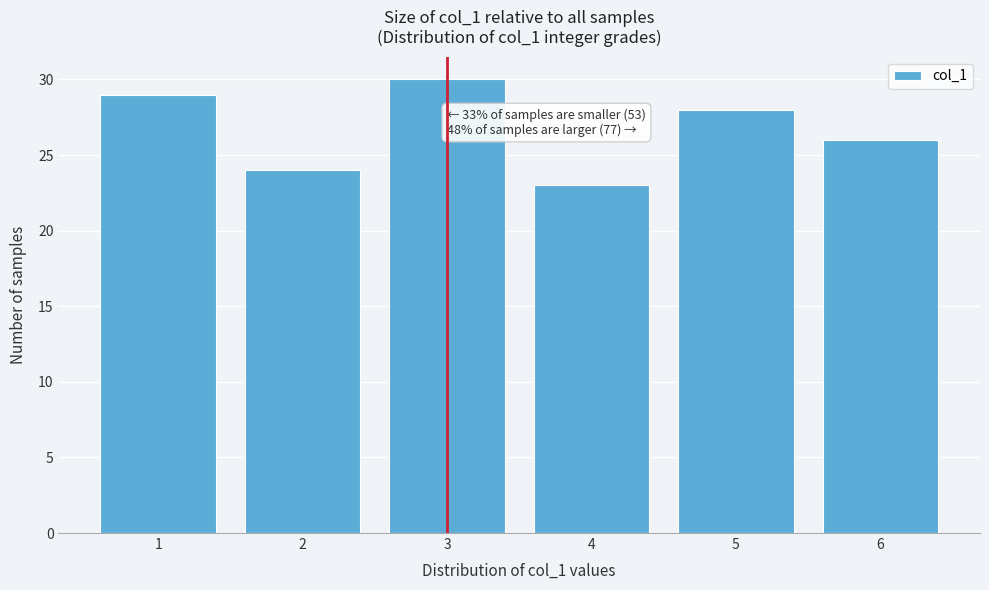

Which range on the x-axis has the tallest bar?

2.5 to 3.5